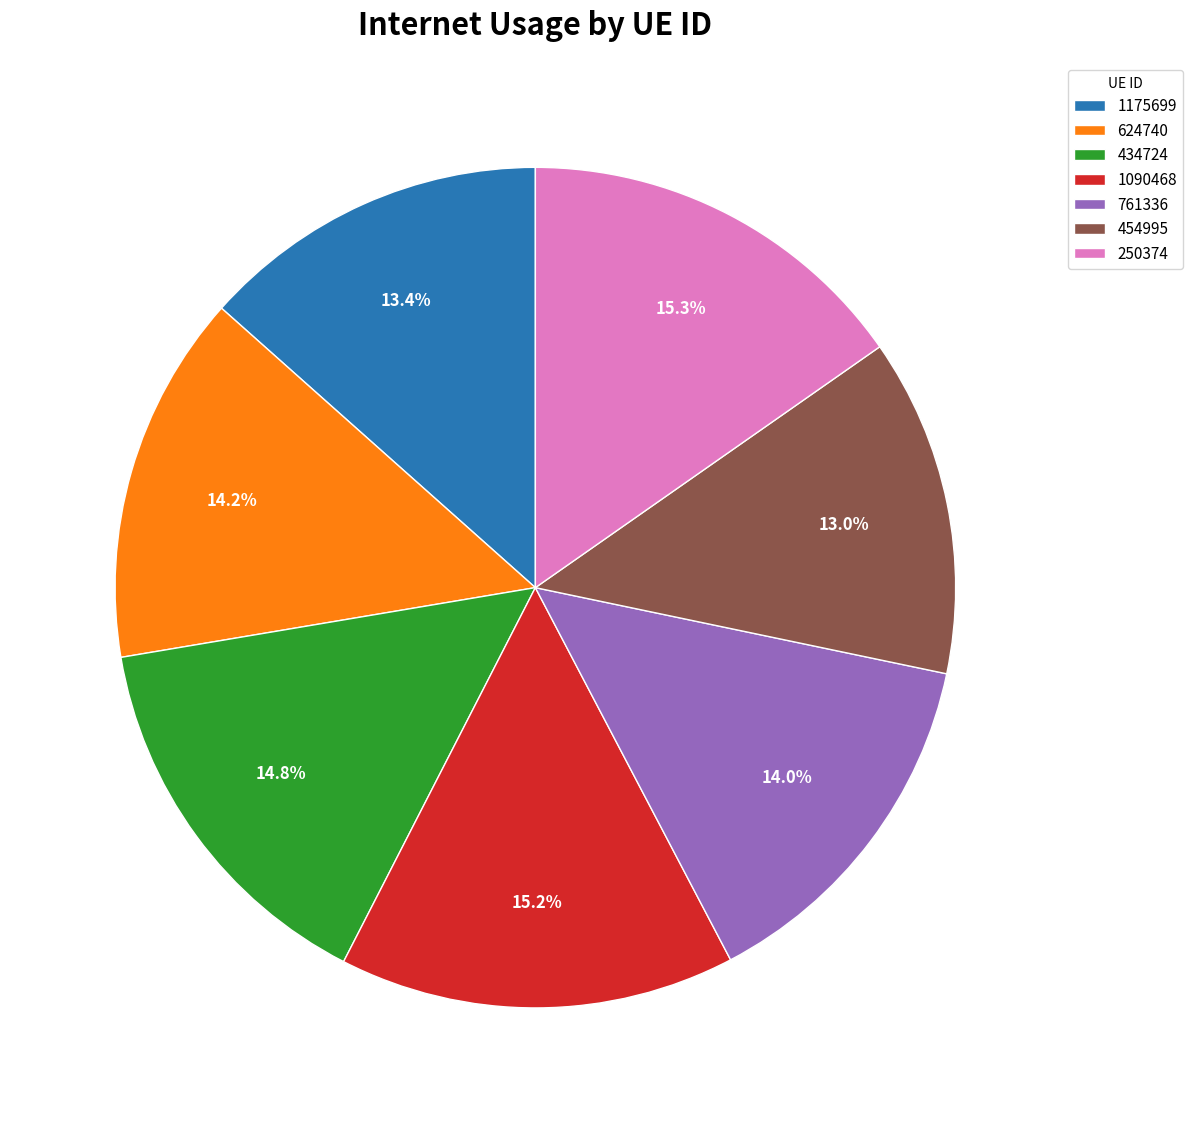

Between 1175699 and 624740, which is larger?

624740